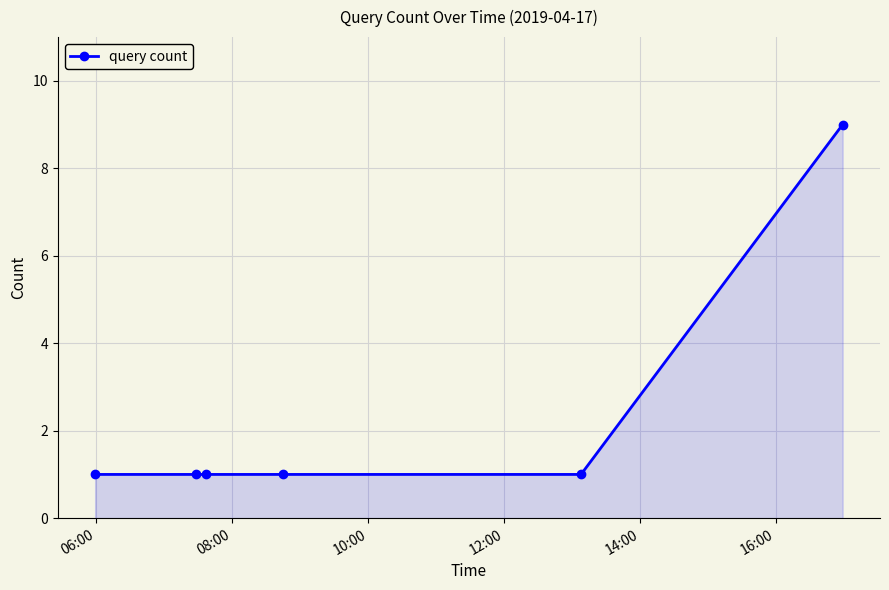

Does the chart display data point markers on the line(s)?

Yes